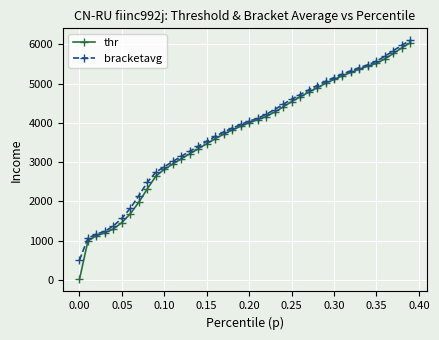

How many data points does each series have?

40